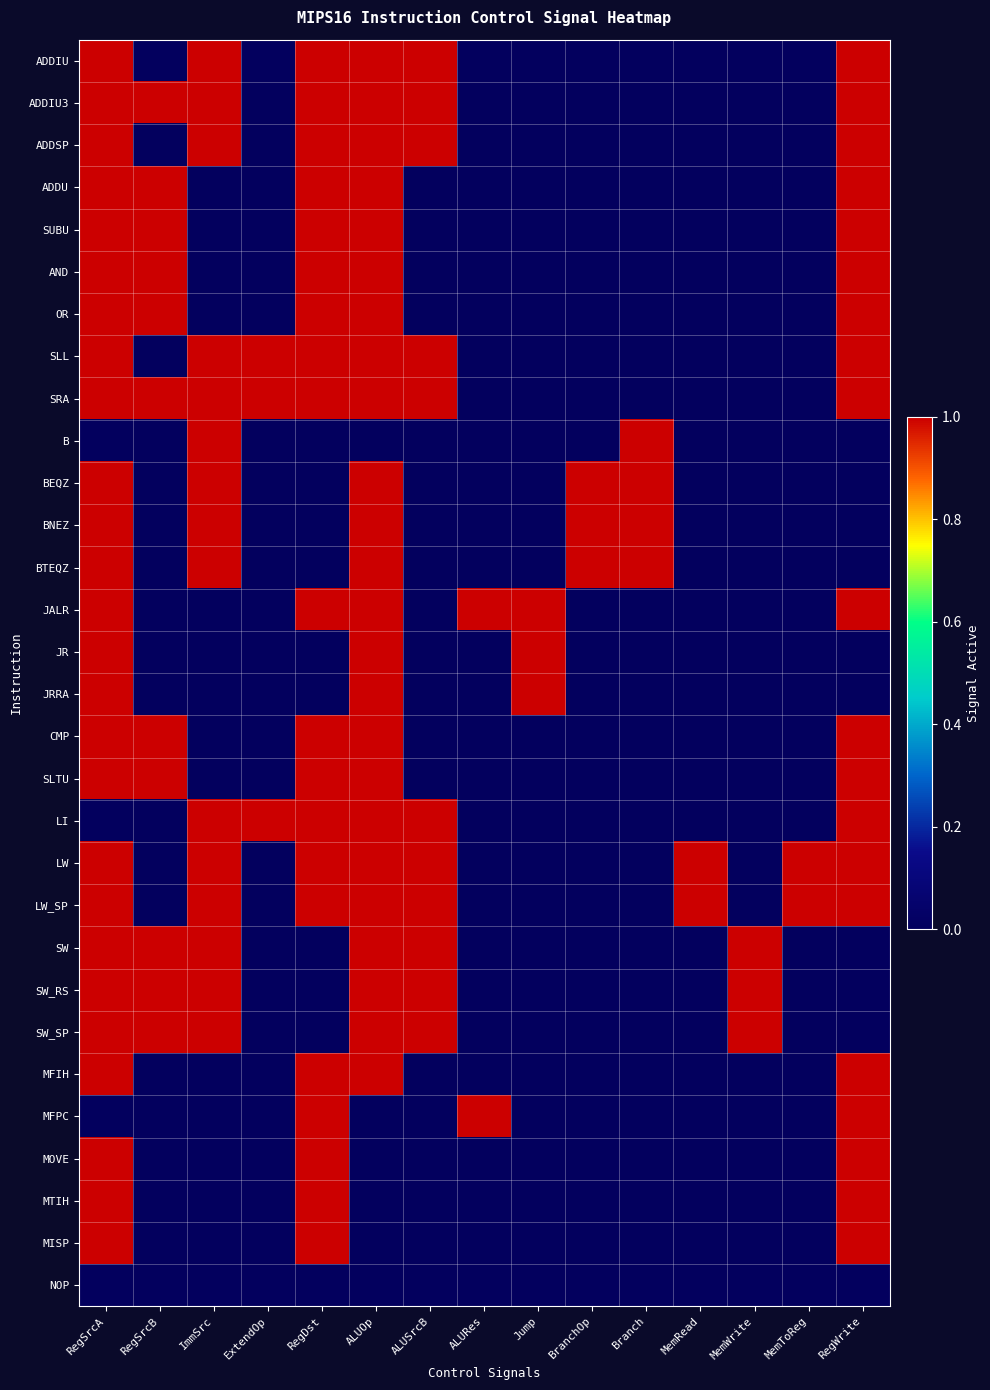

Reading right to left, list all the values displayed in this chart.

ADDIU: RegWrite=1	MemToReg=0	MemWrite=0	MemRead=0	Branch=0	BranchOp=0	Jump=0	ALURes=0	ALUSrcB=1	ALUOp=1	RegDst=1	ExtendOp=0	ImmSrc=1	RegSrcB=0	RegSrcA=1
ADDIU3: RegWrite=1	MemToReg=0	MemWrite=0	MemRead=0	Branch=0	BranchOp=0	Jump=0	ALURes=0	ALUSrcB=1	ALUOp=1	RegDst=1	ExtendOp=0	ImmSrc=1	RegSrcB=1	RegSrcA=1
ADDSP: RegWrite=1	MemToReg=0	MemWrite=0	MemRead=0	Branch=0	BranchOp=0	Jump=0	ALURes=0	ALUSrcB=1	ALUOp=1	RegDst=1	ExtendOp=0	ImmSrc=1	RegSrcB=0	RegSrcA=1
ADDU: RegWrite=1	MemToReg=0	MemWrite=0	MemRead=0	Branch=0	BranchOp=0	Jump=0	ALURes=0	ALUSrcB=0	ALUOp=1	RegDst=1	ExtendOp=0	ImmSrc=0	RegSrcB=1	RegSrcA=1
SUBU: RegWrite=1	MemToReg=0	MemWrite=0	MemRead=0	Branch=0	BranchOp=0	Jump=0	ALURes=0	ALUSrcB=0	ALUOp=1	RegDst=1	ExtendOp=0	ImmSrc=0	RegSrcB=1	RegSrcA=1
AND: RegWrite=1	MemToReg=0	MemWrite=0	MemRead=0	Branch=0	BranchOp=0	Jump=0	ALURes=0	ALUSrcB=0	ALUOp=1	RegDst=1	ExtendOp=0	ImmSrc=0	RegSrcB=1	RegSrcA=1
OR: RegWrite=1	MemToReg=0	MemWrite=0	MemRead=0	Branch=0	BranchOp=0	Jump=0	ALURes=0	ALUSrcB=0	ALUOp=1	RegDst=1	ExtendOp=0	ImmSrc=0	RegSrcB=1	RegSrcA=1
SLL: RegWrite=1	MemToReg=0	MemWrite=0	MemRead=0	Branch=0	BranchOp=0	Jump=0	ALURes=0	ALUSrcB=1	ALUOp=1	RegDst=1	ExtendOp=1	ImmSrc=1	RegSrcB=0	RegSrcA=1
SRA: RegWrite=1	MemToReg=0	MemWrite=0	MemRead=0	Branch=0	BranchOp=0	Jump=0	ALURes=0	ALUSrcB=1	ALUOp=1	RegDst=1	ExtendOp=1	ImmSrc=1	RegSrcB=1	RegSrcA=1
B: RegWrite=0	MemToReg=0	MemWrite=0	MemRead=0	Branch=1	BranchOp=0	Jump=0	ALURes=0	ALUSrcB=0	ALUOp=0	RegDst=0	ExtendOp=0	ImmSrc=1	RegSrcB=0	RegSrcA=0
BEQZ: RegWrite=0	MemToReg=0	MemWrite=0	MemRead=0	Branch=1	BranchOp=1	Jump=0	ALURes=0	ALUSrcB=0	ALUOp=1	RegDst=0	ExtendOp=0	ImmSrc=1	RegSrcB=0	RegSrcA=1
BNEZ: RegWrite=0	MemToReg=0	MemWrite=0	MemRead=0	Branch=1	BranchOp=1	Jump=0	ALURes=0	ALUSrcB=0	ALUOp=1	RegDst=0	ExtendOp=0	ImmSrc=1	RegSrcB=0	RegSrcA=1
BTEQZ: RegWrite=0	MemToReg=0	MemWrite=0	MemRead=0	Branch=1	BranchOp=1	Jump=0	ALURes=0	ALUSrcB=0	ALUOp=1	RegDst=0	ExtendOp=0	ImmSrc=1	RegSrcB=0	RegSrcA=1
JALR: RegWrite=1	MemToReg=0	MemWrite=0	MemRead=0	Branch=0	BranchOp=0	Jump=1	ALURes=1	ALUSrcB=0	ALUOp=1	RegDst=1	ExtendOp=0	ImmSrc=0	RegSrcB=0	RegSrcA=1
JR: RegWrite=0	MemToReg=0	MemWrite=0	MemRead=0	Branch=0	BranchOp=0	Jump=1	ALURes=0	ALUSrcB=0	ALUOp=1	RegDst=0	ExtendOp=0	ImmSrc=0	RegSrcB=0	RegSrcA=1
JRRA: RegWrite=0	MemToReg=0	MemWrite=0	MemRead=0	Branch=0	BranchOp=0	Jump=1	ALURes=0	ALUSrcB=0	ALUOp=1	RegDst=0	ExtendOp=0	ImmSrc=0	RegSrcB=0	RegSrcA=1
CMP: RegWrite=1	MemToReg=0	MemWrite=0	MemRead=0	Branch=0	BranchOp=0	Jump=0	ALURes=0	ALUSrcB=0	ALUOp=1	RegDst=1	ExtendOp=0	ImmSrc=0	RegSrcB=1	RegSrcA=1
SLTU: RegWrite=1	MemToReg=0	MemWrite=0	MemRead=0	Branch=0	BranchOp=0	Jump=0	ALURes=0	ALUSrcB=0	ALUOp=1	RegDst=1	ExtendOp=0	ImmSrc=0	RegSrcB=1	RegSrcA=1
LI: RegWrite=1	MemToReg=0	MemWrite=0	MemRead=0	Branch=0	BranchOp=0	Jump=0	ALURes=0	ALUSrcB=1	ALUOp=1	RegDst=1	ExtendOp=1	ImmSrc=1	RegSrcB=0	RegSrcA=0
LW: RegWrite=1	MemToReg=1	MemWrite=0	MemRead=1	Branch=0	BranchOp=0	Jump=0	ALURes=0	ALUSrcB=1	ALUOp=1	RegDst=1	ExtendOp=0	ImmSrc=1	RegSrcB=0	RegSrcA=1
LW_SP: RegWrite=1	MemToReg=1	MemWrite=0	MemRead=1	Branch=0	BranchOp=0	Jump=0	ALURes=0	ALUSrcB=1	ALUOp=1	RegDst=1	ExtendOp=0	ImmSrc=1	RegSrcB=0	RegSrcA=1
SW: RegWrite=0	MemToReg=0	MemWrite=1	MemRead=0	Branch=0	BranchOp=0	Jump=0	ALURes=0	ALUSrcB=1	ALUOp=1	RegDst=0	ExtendOp=0	ImmSrc=1	RegSrcB=1	RegSrcA=1
SW_RS: RegWrite=0	MemToReg=0	MemWrite=1	MemRead=0	Branch=0	BranchOp=0	Jump=0	ALURes=0	ALUSrcB=1	ALUOp=1	RegDst=0	ExtendOp=0	ImmSrc=1	RegSrcB=1	RegSrcA=1
SW_SP: RegWrite=0	MemToReg=0	MemWrite=1	MemRead=0	Branch=0	BranchOp=0	Jump=0	ALURes=0	ALUSrcB=1	ALUOp=1	RegDst=0	ExtendOp=0	ImmSrc=1	RegSrcB=1	RegSrcA=1
MFIH: RegWrite=1	MemToReg=0	MemWrite=0	MemRead=0	Branch=0	BranchOp=0	Jump=0	ALURes=0	ALUSrcB=0	ALUOp=1	RegDst=1	ExtendOp=0	ImmSrc=0	RegSrcB=0	RegSrcA=1
MFPC: RegWrite=1	MemToReg=0	MemWrite=0	MemRead=0	Branch=0	BranchOp=0	Jump=0	ALURes=1	ALUSrcB=0	ALUOp=0	RegDst=1	ExtendOp=0	ImmSrc=0	RegSrcB=0	RegSrcA=0
MOVE: RegWrite=1	MemToReg=0	MemWrite=0	MemRead=0	Branch=0	BranchOp=0	Jump=0	ALURes=0	ALUSrcB=0	ALUOp=0	RegDst=1	ExtendOp=0	ImmSrc=0	RegSrcB=0	RegSrcA=1
MTIH: RegWrite=1	MemToReg=0	MemWrite=0	MemRead=0	Branch=0	BranchOp=0	Jump=0	ALURes=0	ALUSrcB=0	ALUOp=0	RegDst=1	ExtendOp=0	ImmSrc=0	RegSrcB=0	RegSrcA=1
MISP: RegWrite=1	MemToReg=0	MemWrite=0	MemRead=0	Branch=0	BranchOp=0	Jump=0	ALURes=0	ALUSrcB=0	ALUOp=0	RegDst=1	ExtendOp=0	ImmSrc=0	RegSrcB=0	RegSrcA=1
NOP: RegWrite=0	MemToReg=0	MemWrite=0	MemRead=0	Branch=0	BranchOp=0	Jump=0	ALURes=0	ALUSrcB=0	ALUOp=0	RegDst=0	ExtendOp=0	ImmSrc=0	RegSrcB=0	RegSrcA=0